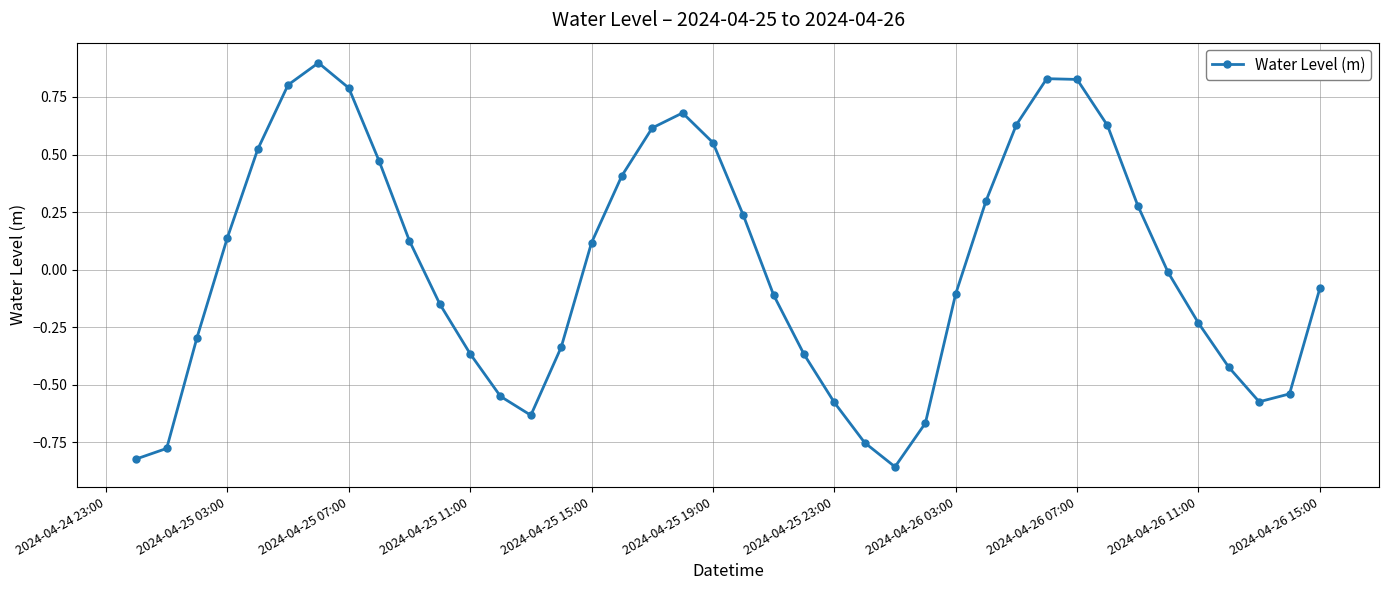

True or false: the data has more than 2 interior local peaks.

True